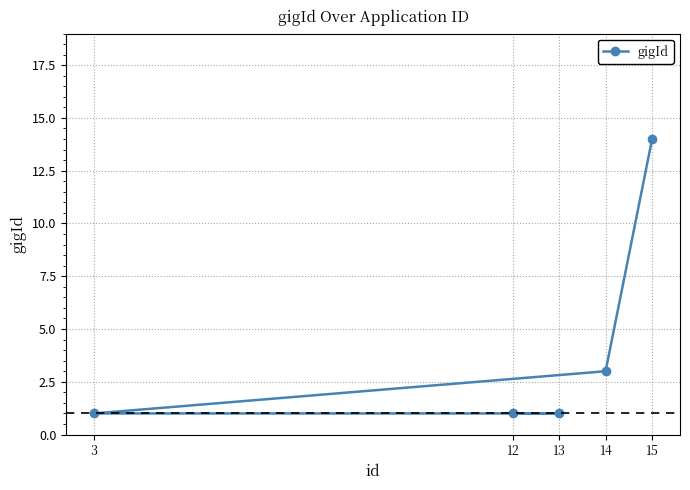

How many lines are shown in the chart?

1